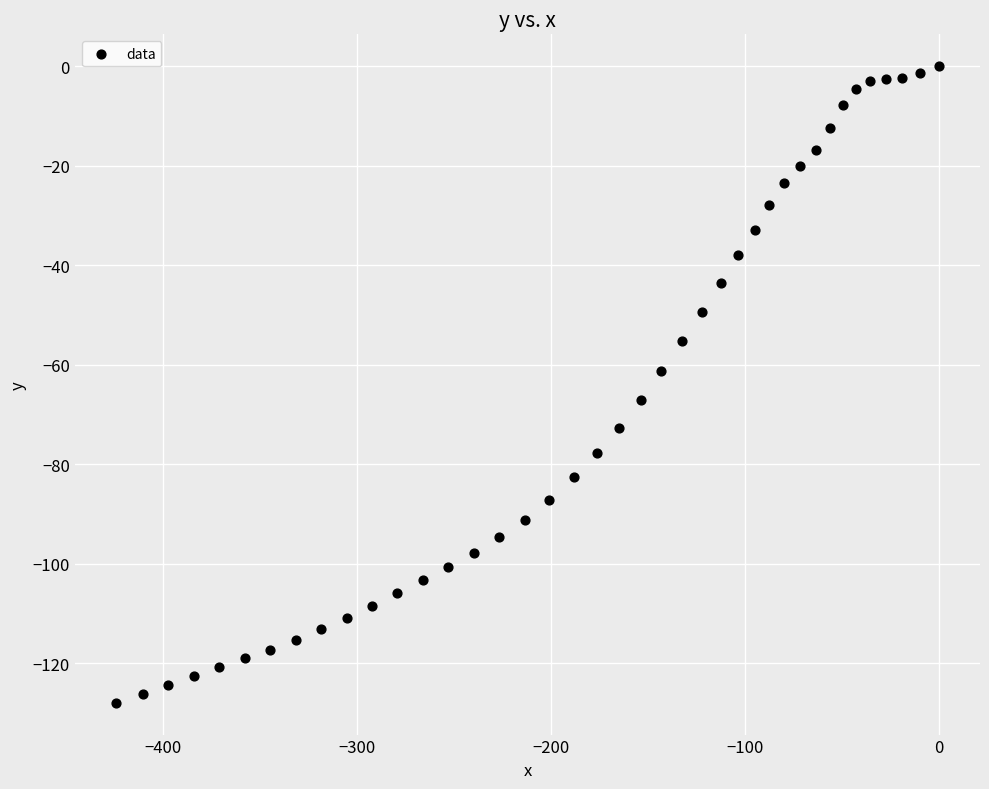

What is the range of X values (max minus min)?

424.4